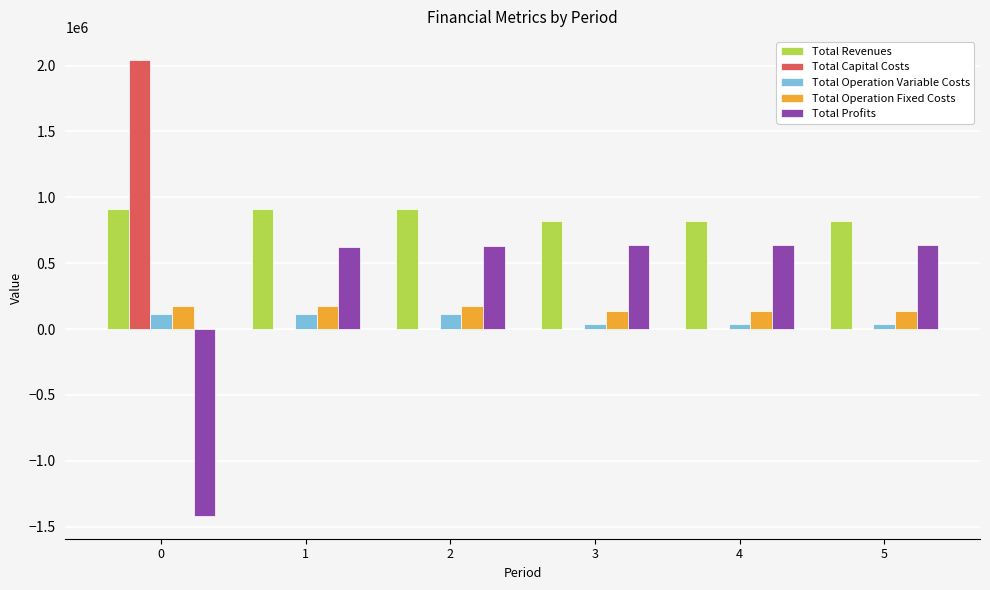

The Total Capital Costs series shows 2844831.7 at 0. True or false?

False